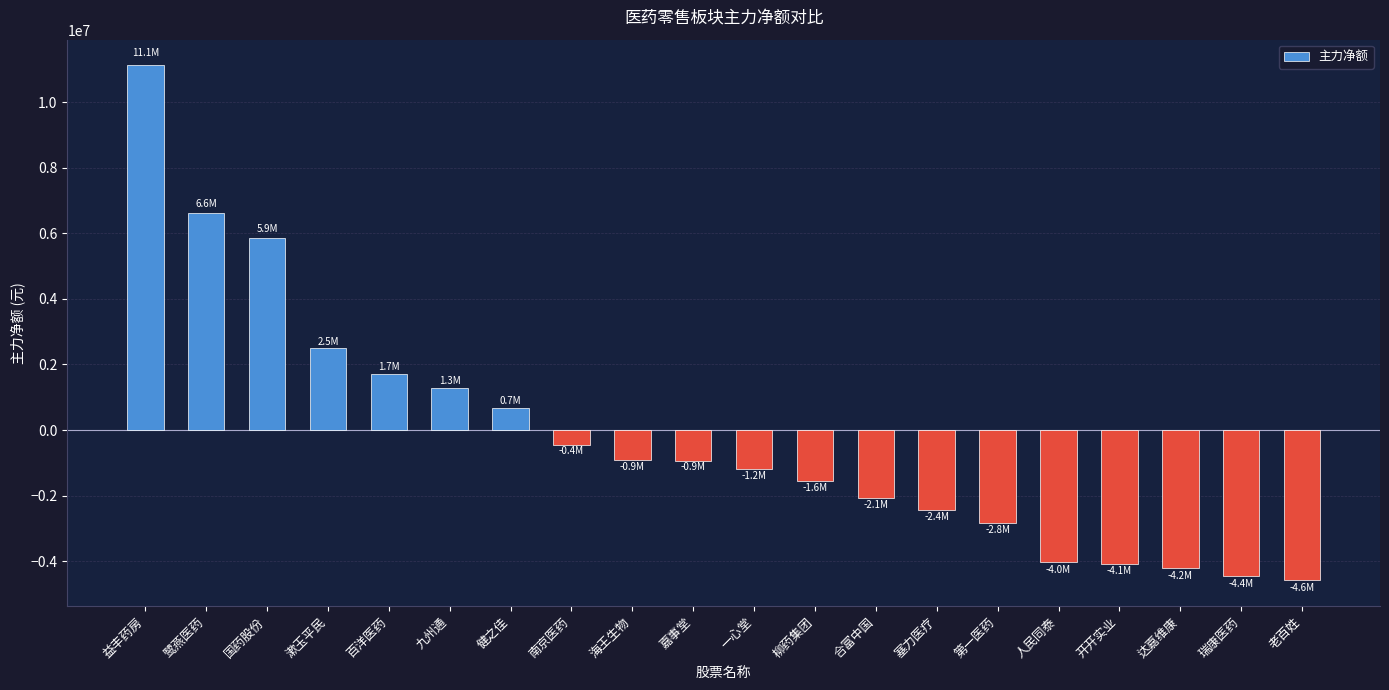

What is the sum of all values?

-3972319